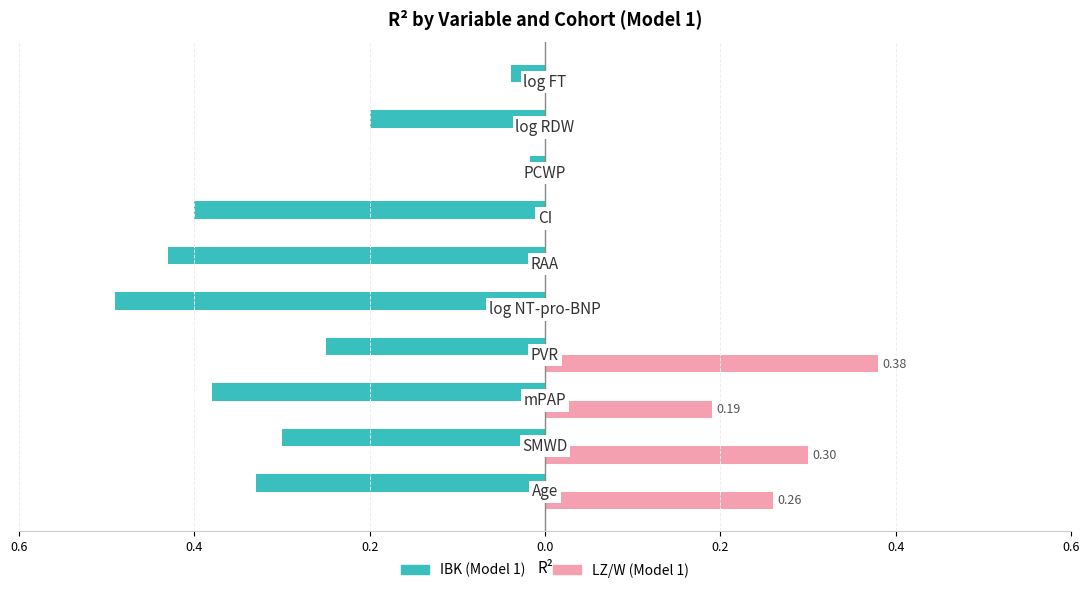

What are all the series names shown in the legend?

IBK (Model 1), LZ/W (Model 1)